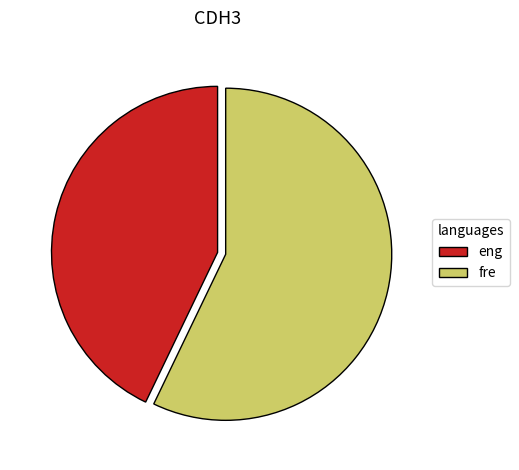

Approximately how many times larger is the value at fre compared to eng?

1.3